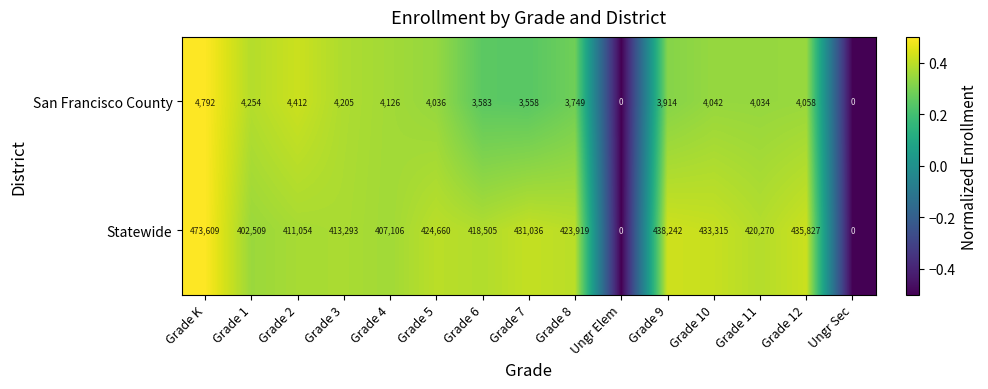

How many series are shown in this chart?

2